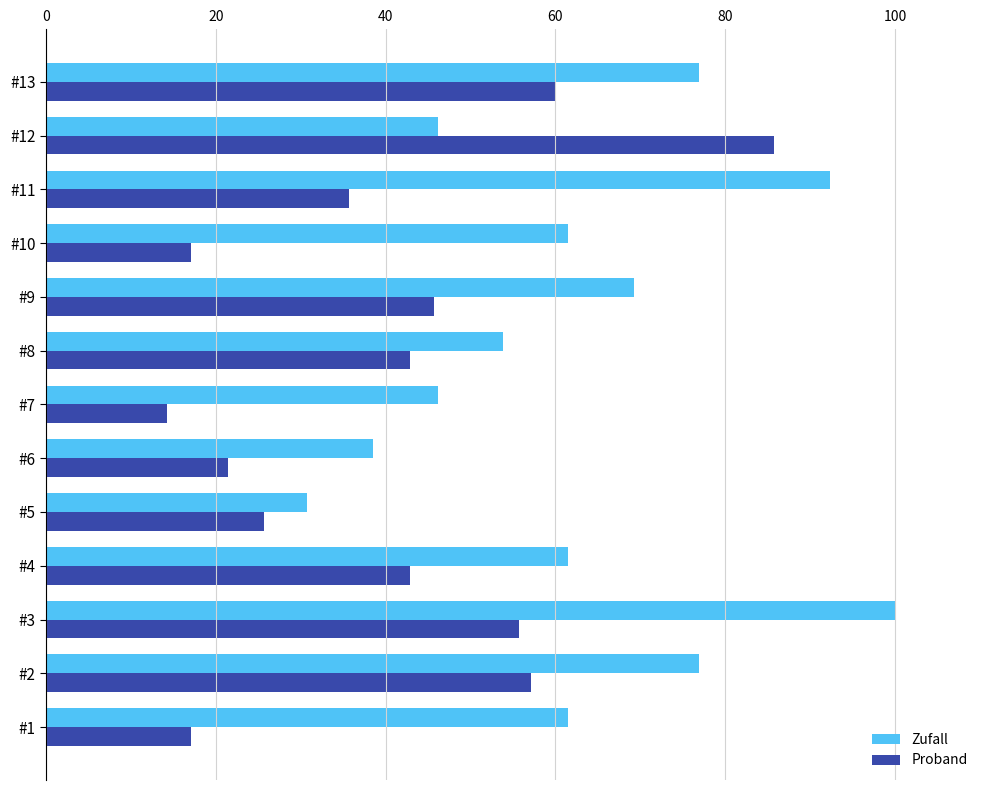

Which series has the largest total across all categories?

Zufall